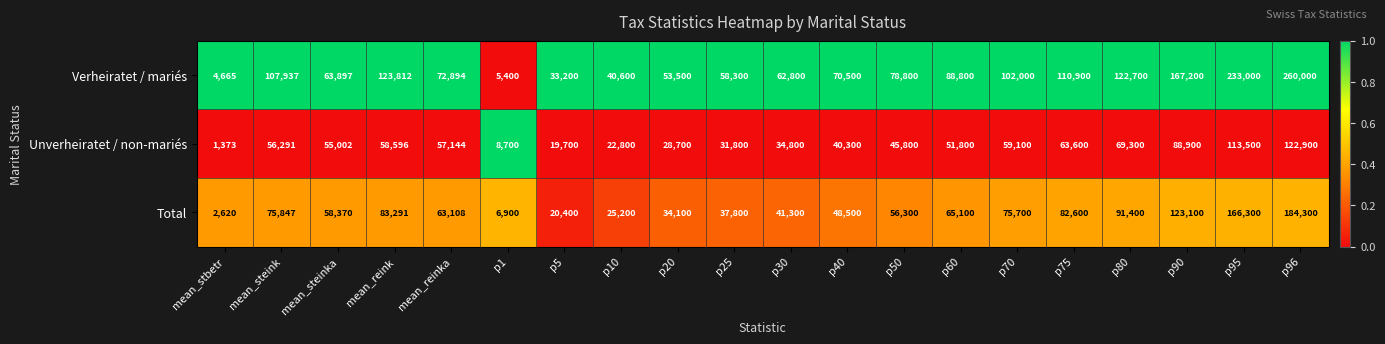

Rank the series by their average value, from lowest to highest.

Unverheiratet / non-mariés, Total, Verheiratet / mariés